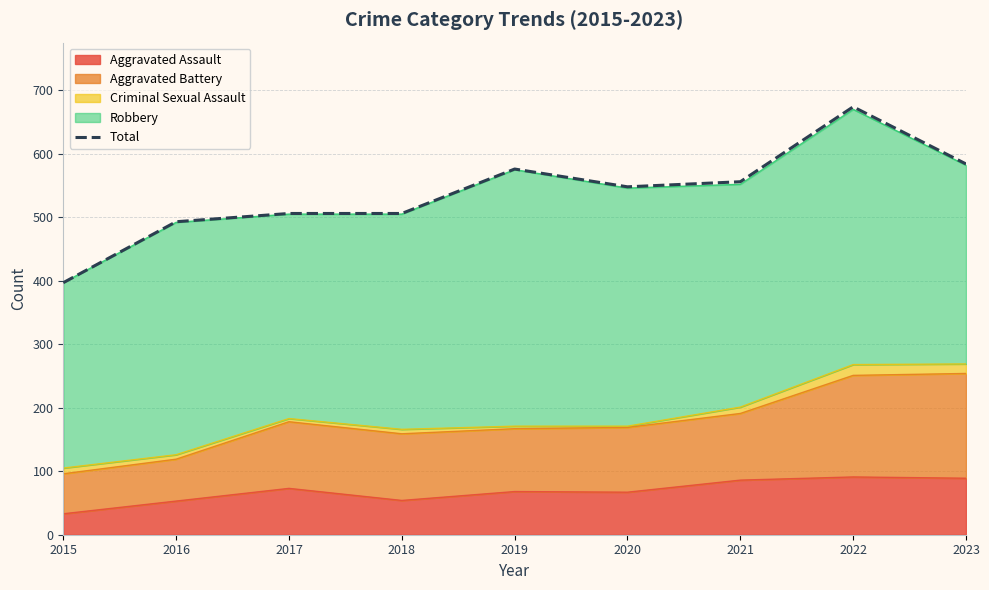

True or false: the data shows 882 at 2016.

False